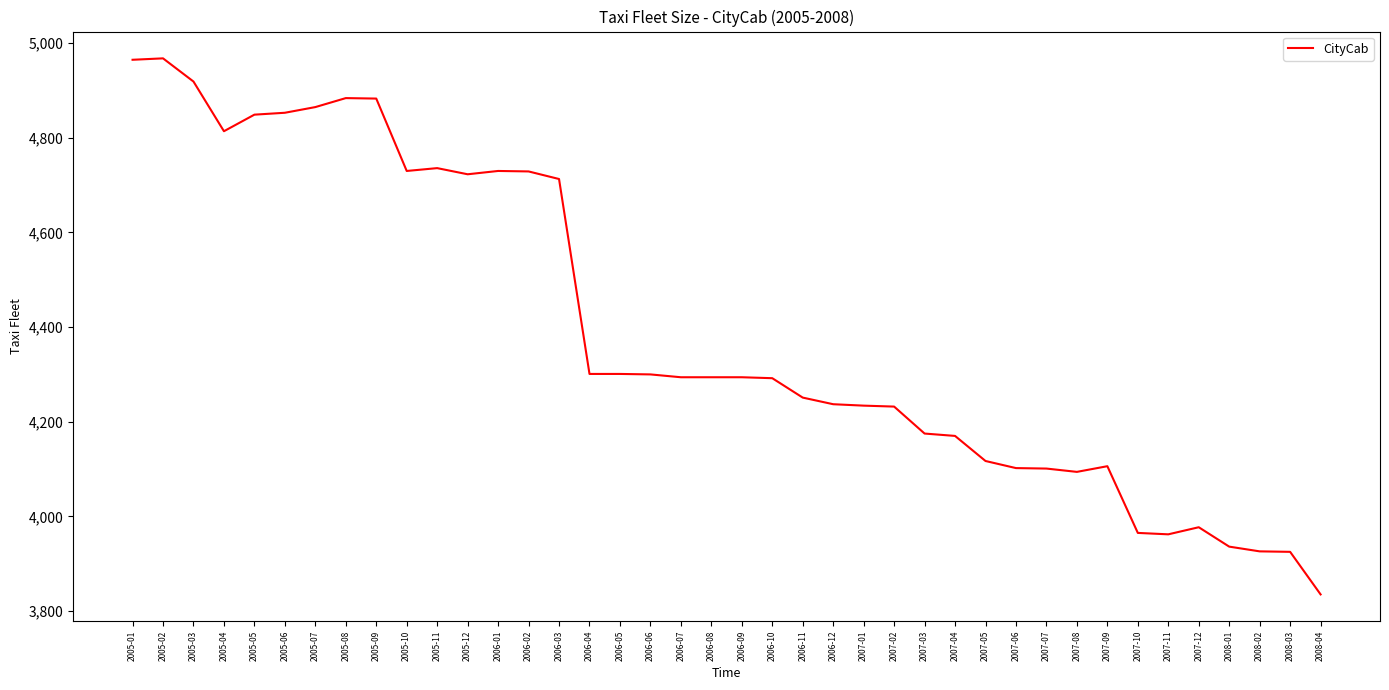

The value at 2006-04 is 2607. True or false?

False